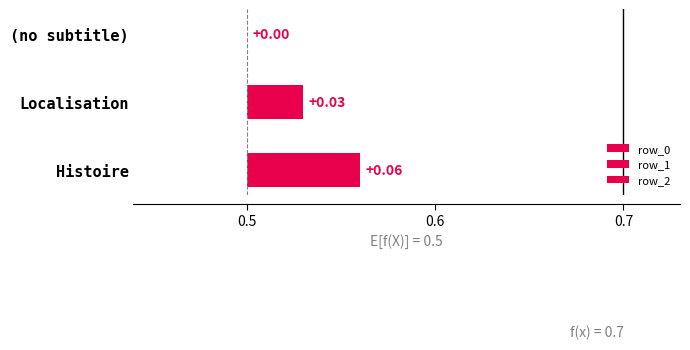

List the labels in order of value, smallest first.

row_0, row_1, row_2